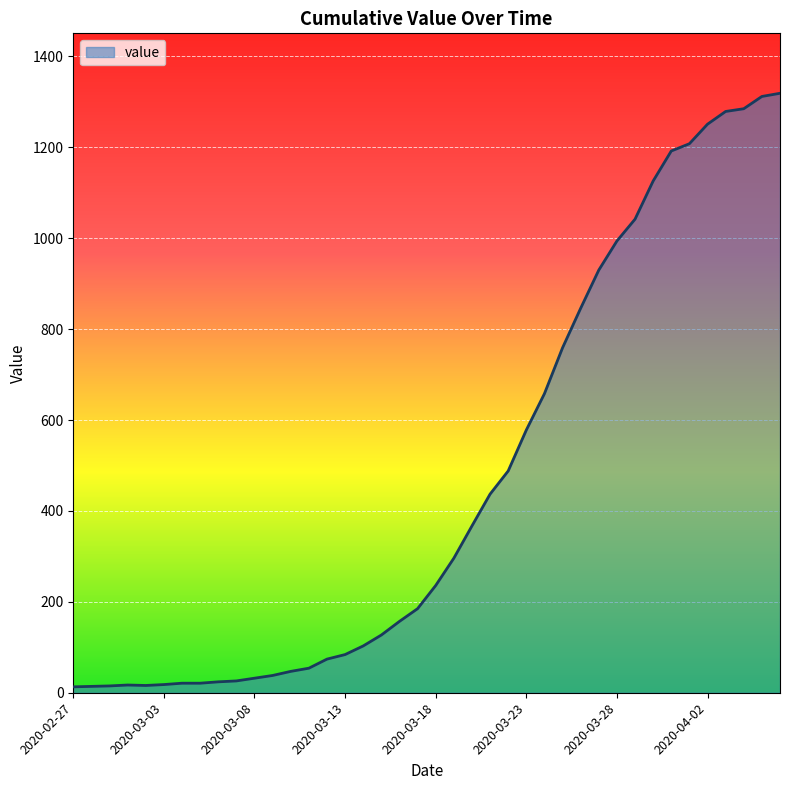

What is the greatest value displayed?

1319